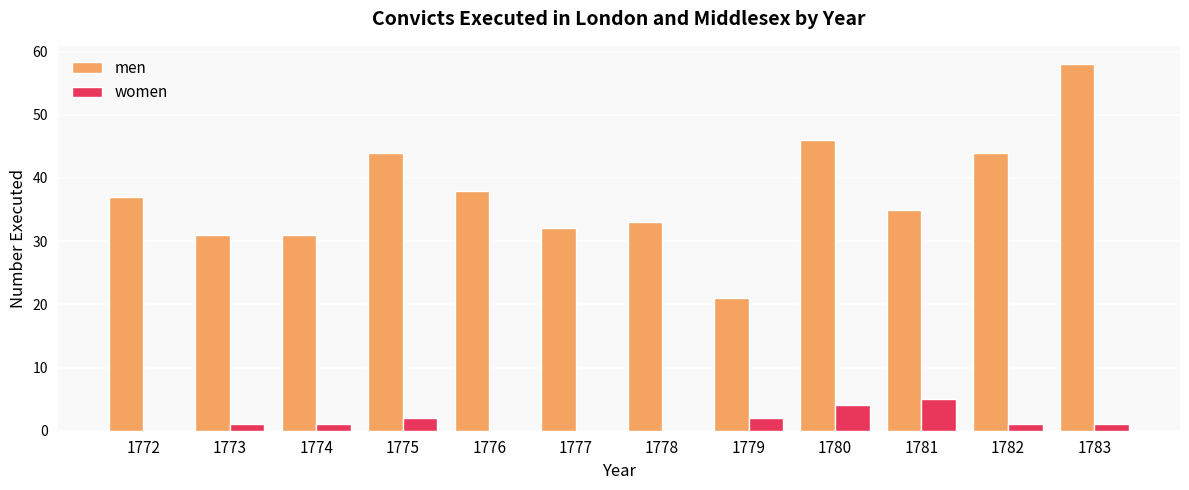

How many groups of bars are there?

12